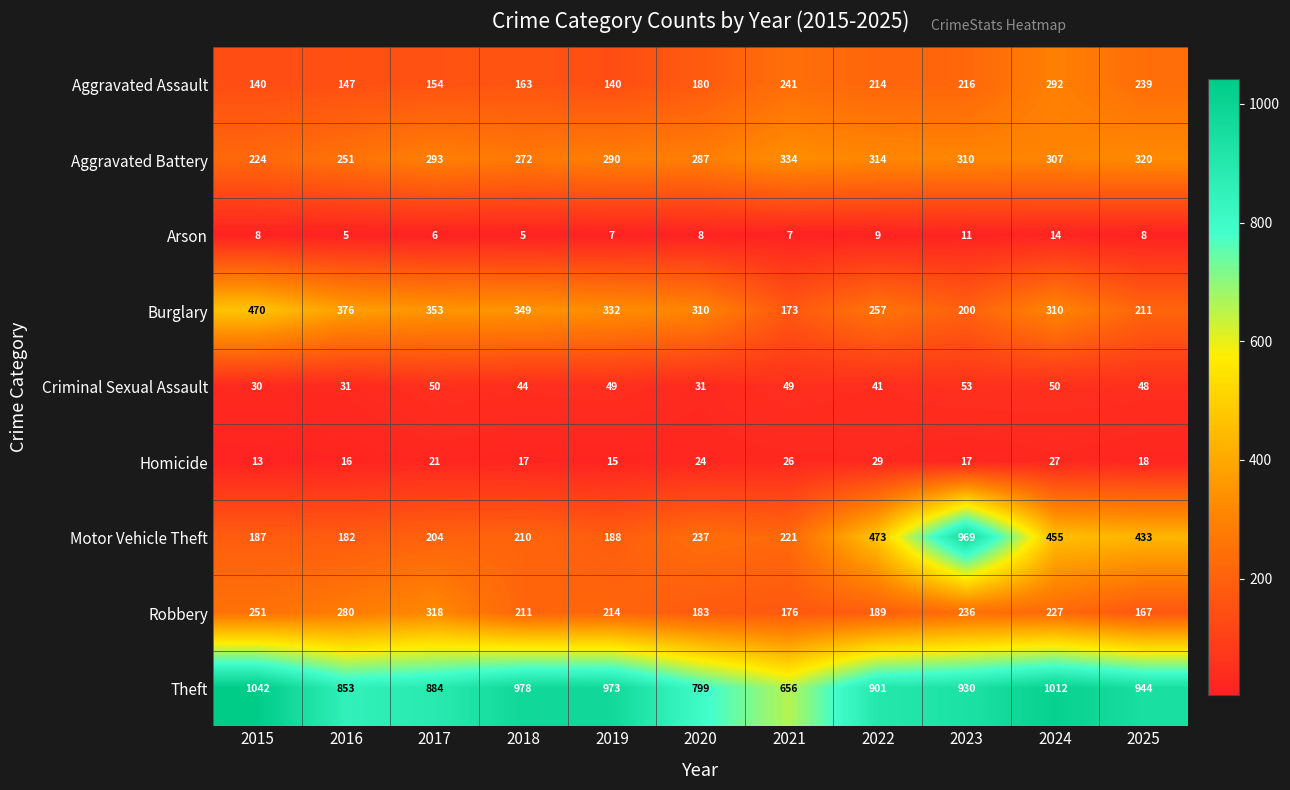

At which category is the sum across all series the highest?

2023